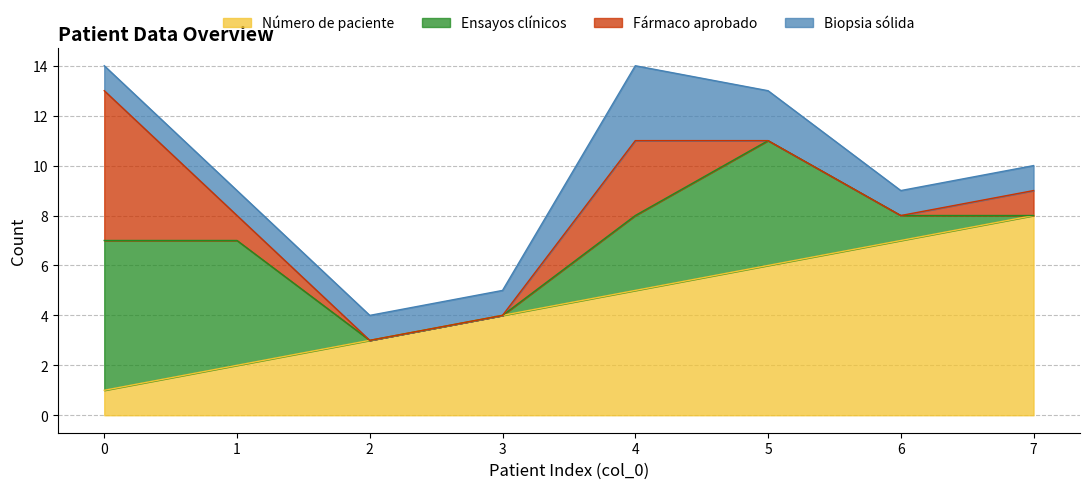

Which category has the lowest value in the Fármaco aprobado series?

2